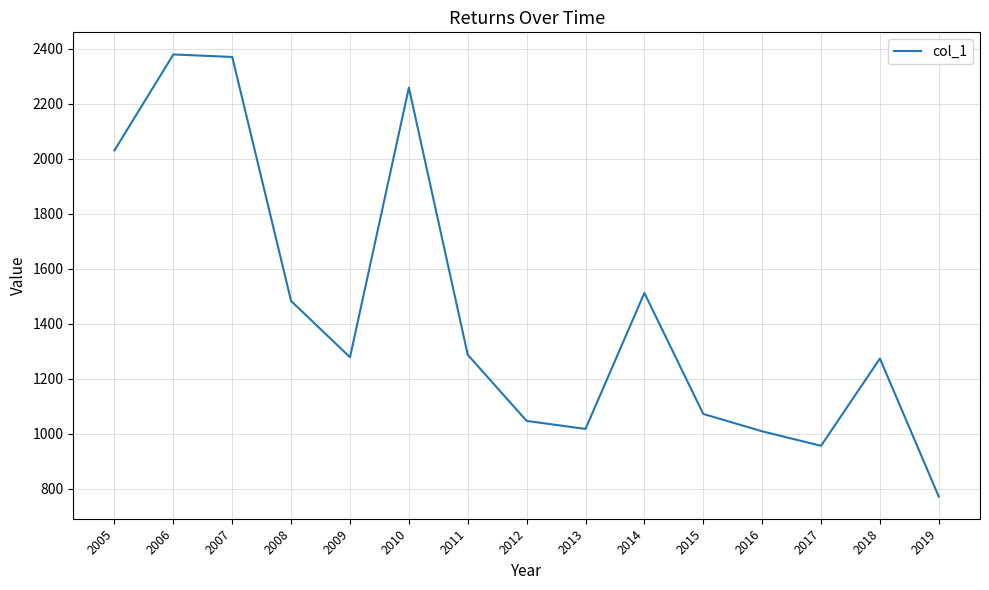

What is the sum of all values?

21740.1